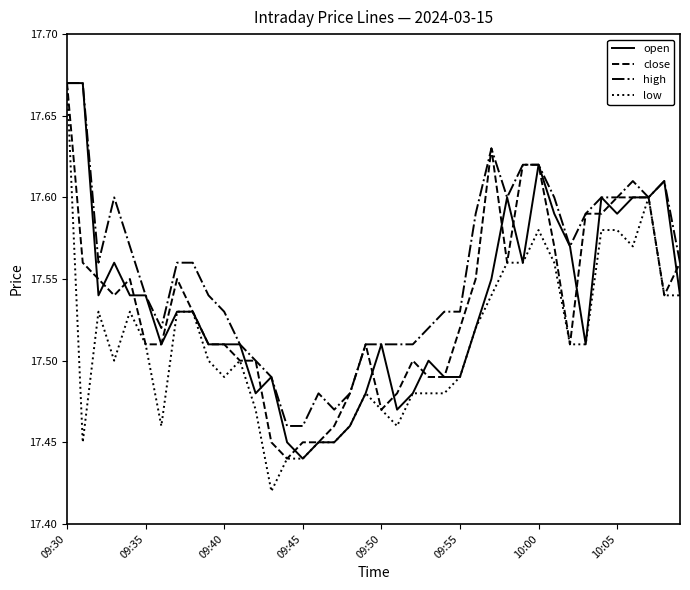

Which series has the widest spread of values?

low